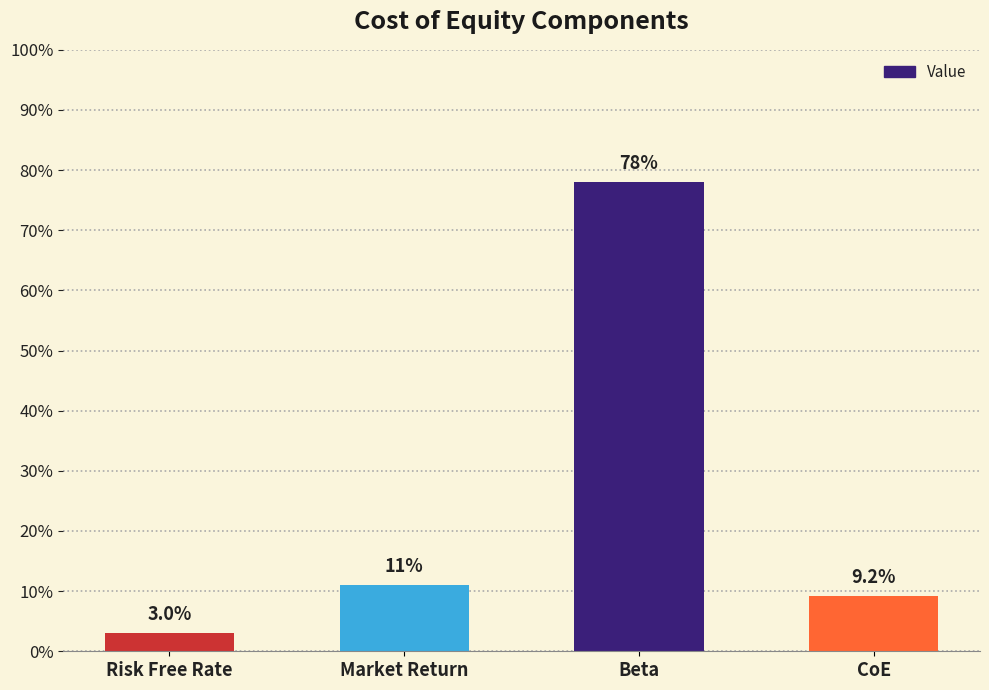

Is it true that the value at Beta is 0.5?

False